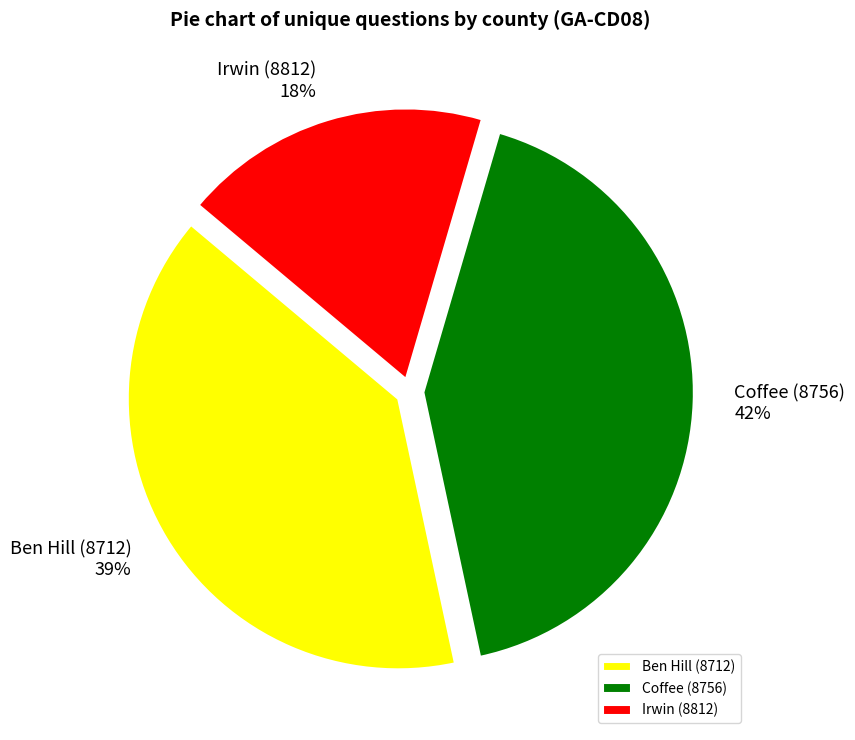

Does Ben Hill (8712) represent more than half of the total?

No